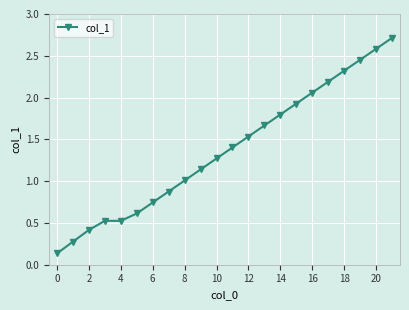

What is the average value?

1.4